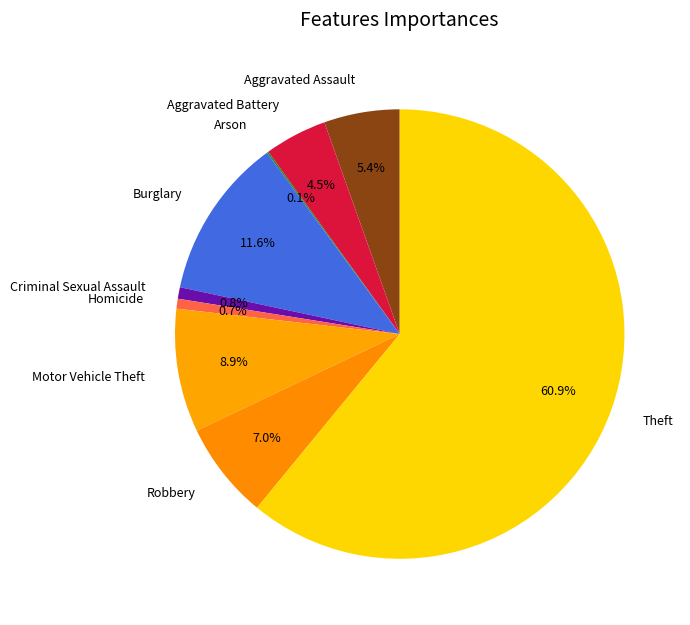

What is the ratio of the value at Aggravated Assault to the value at Robbery?

0.8